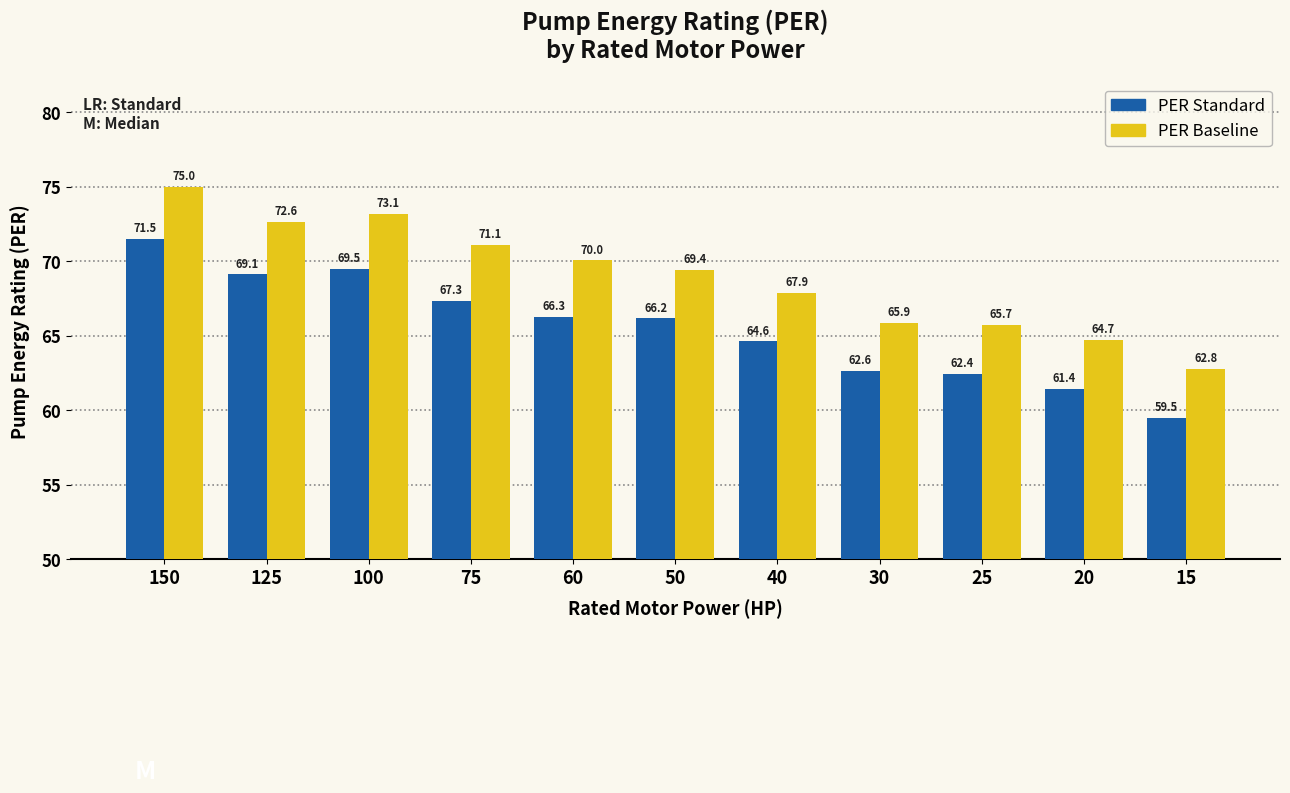

Rank the series by their average value, from lowest to highest.

PER Standard, PER Baseline